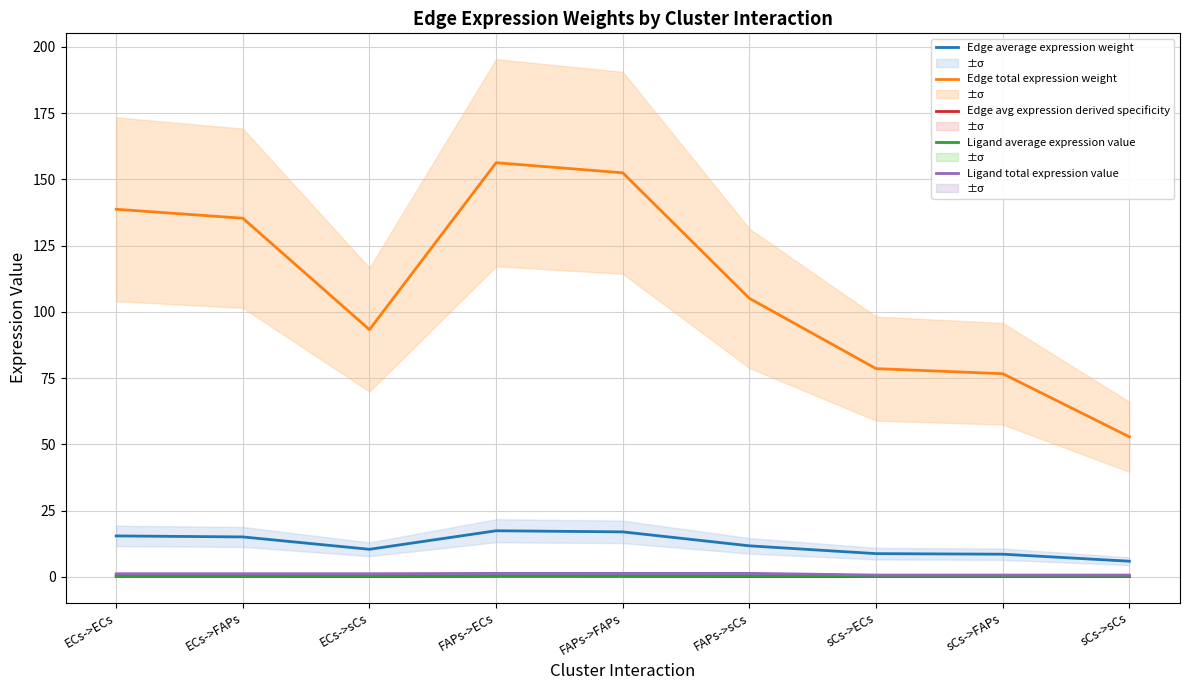

True or false: Edge average expression weight and Ligand total expression value cross at least once.

False